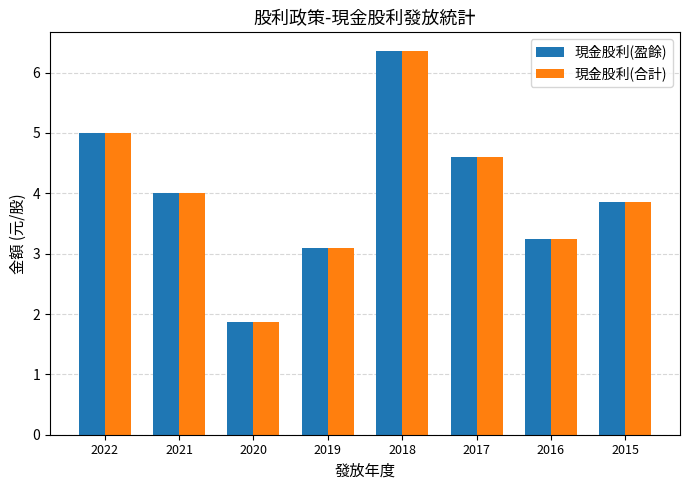

What is the sum of all 現金股利(合計) values?

32.0